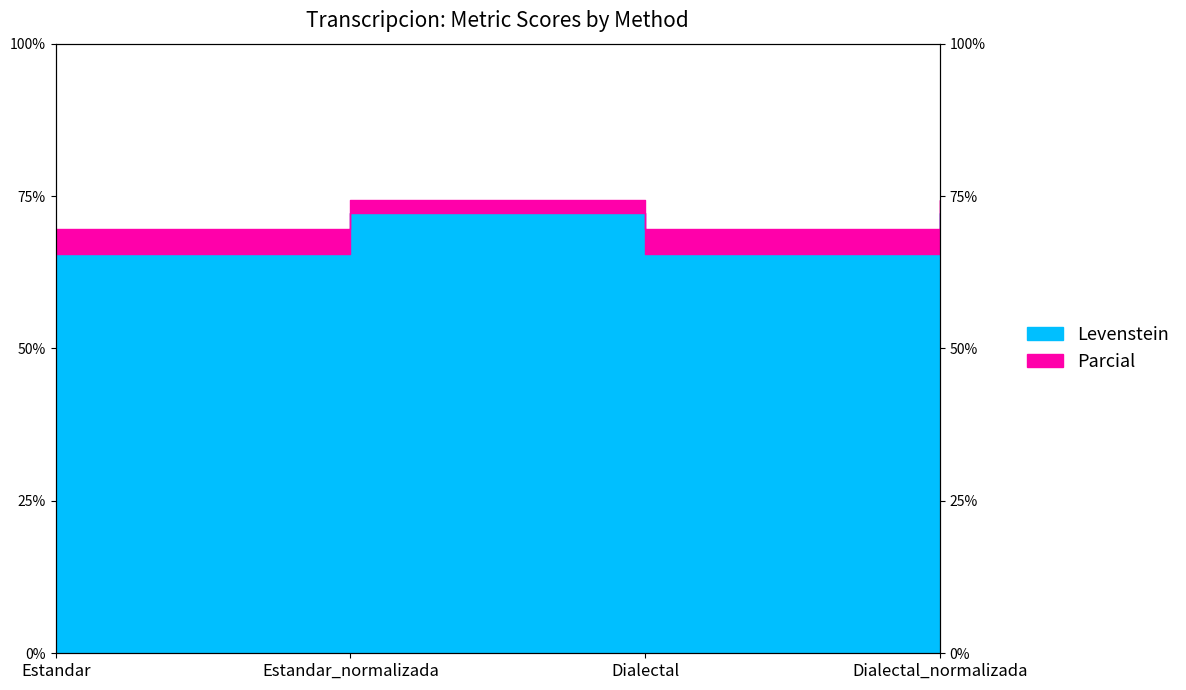

At which category does Parcial reach its first local peak?

Estandar_normalizada